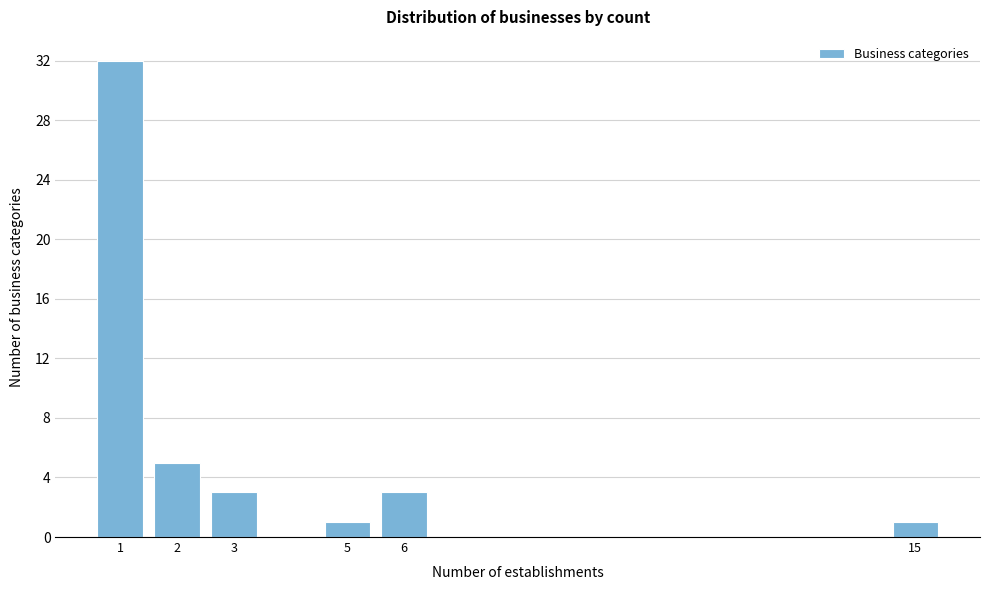

Reading left to right, transcribe all the data shown in this chart.

32	5	3	1	3	1